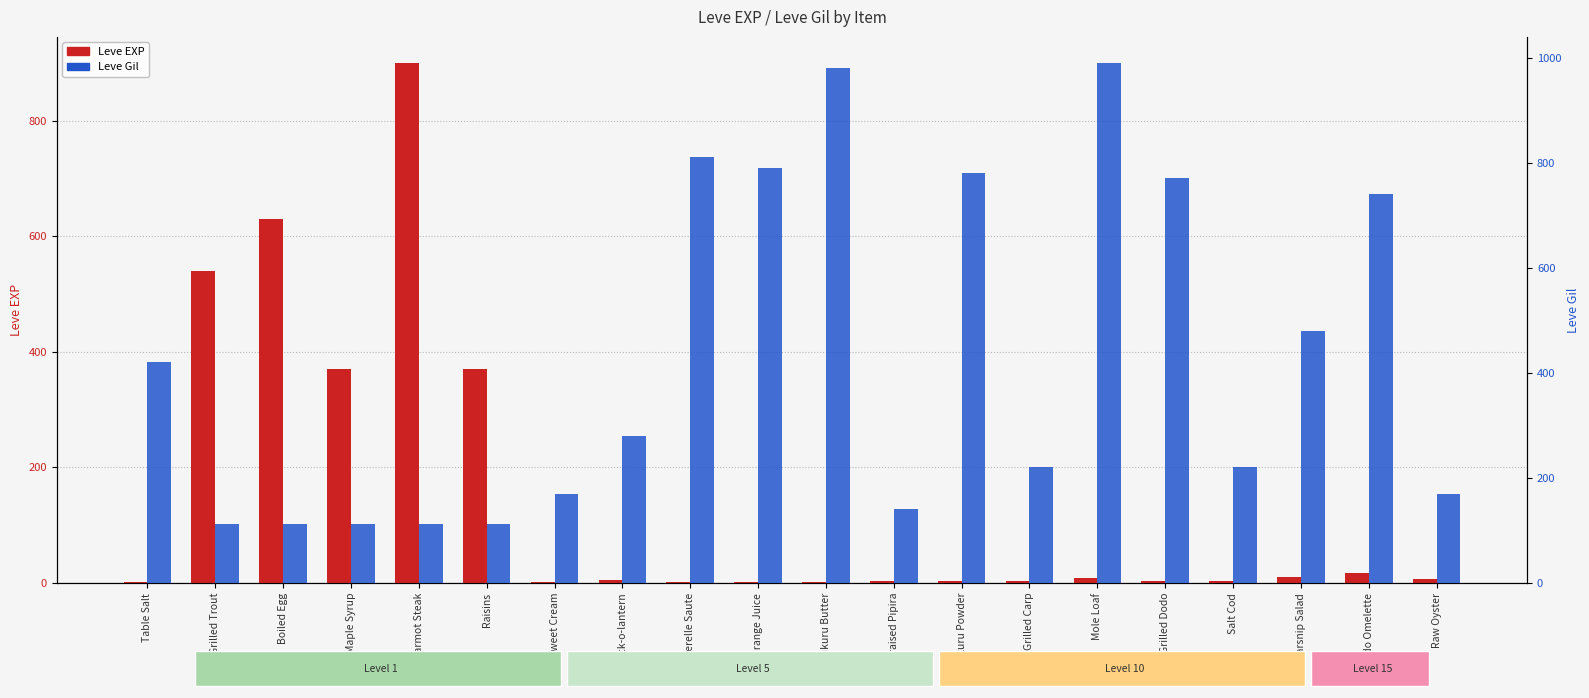

Read the Leve Gil value at Parsnip Salad.

480